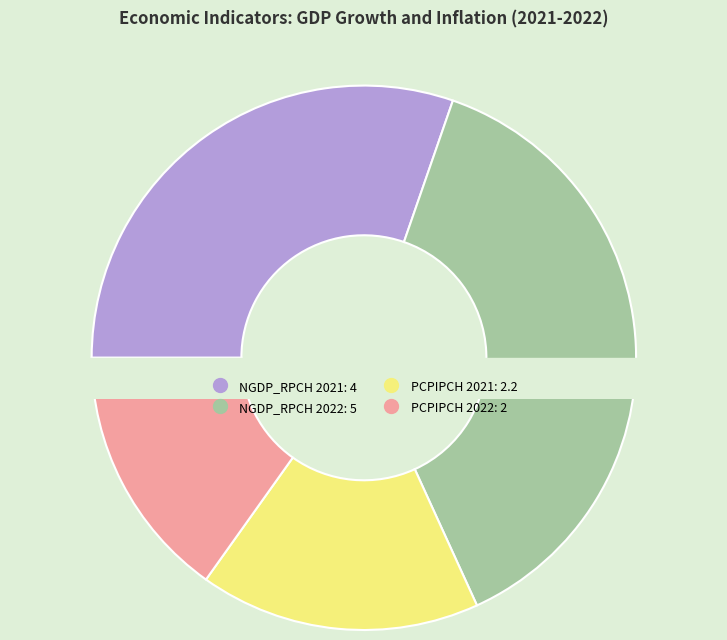

Is PCPIPCH 2021 the majority of the pie?

No